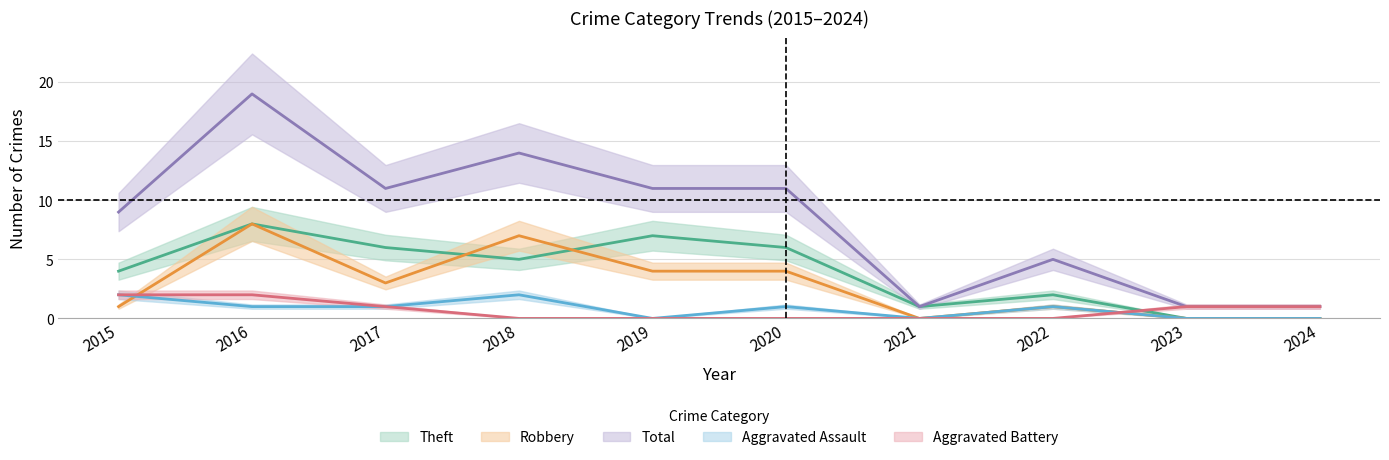

Which category has the lowest value across all series?

2019